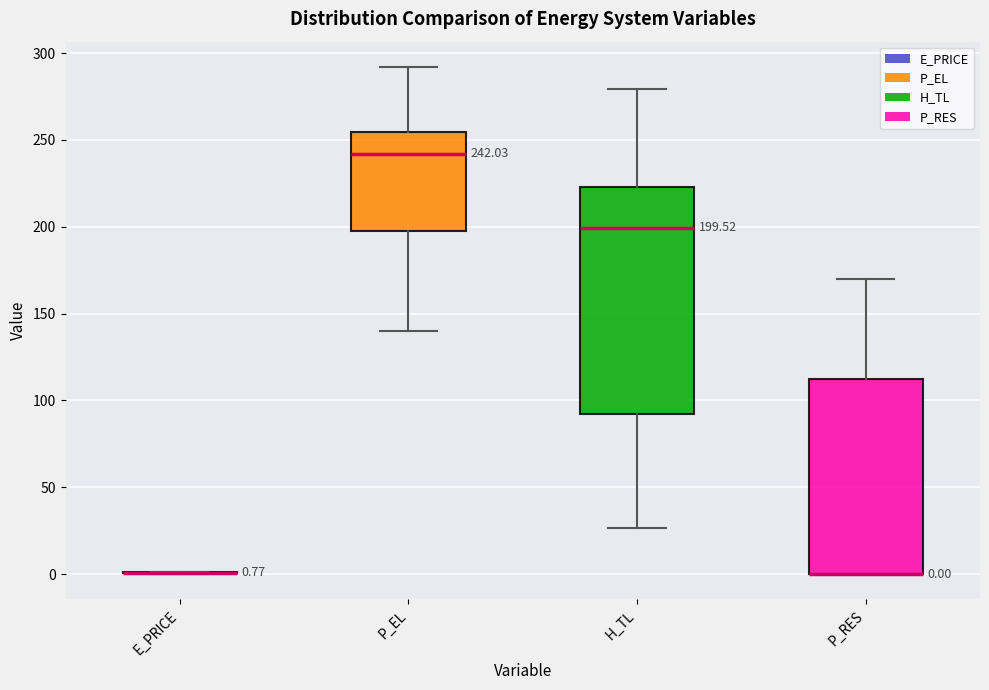

Which box is the tallest, from its lower edge to its upper edge?

H_TL